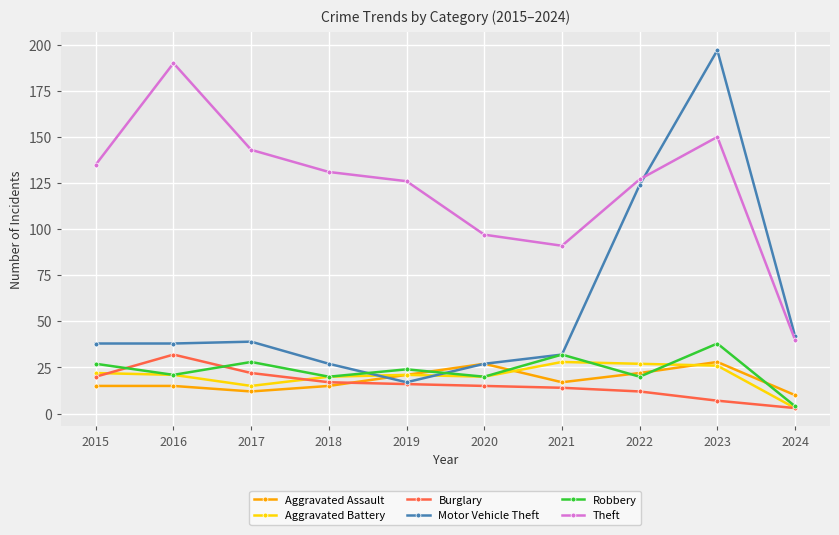

At which category does Aggravated Assault reach its first local valley?

2017